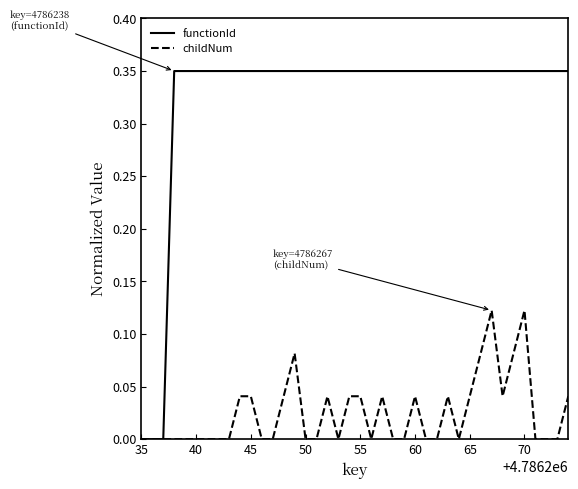

What are all the series names shown in the legend?

functionId, childNum